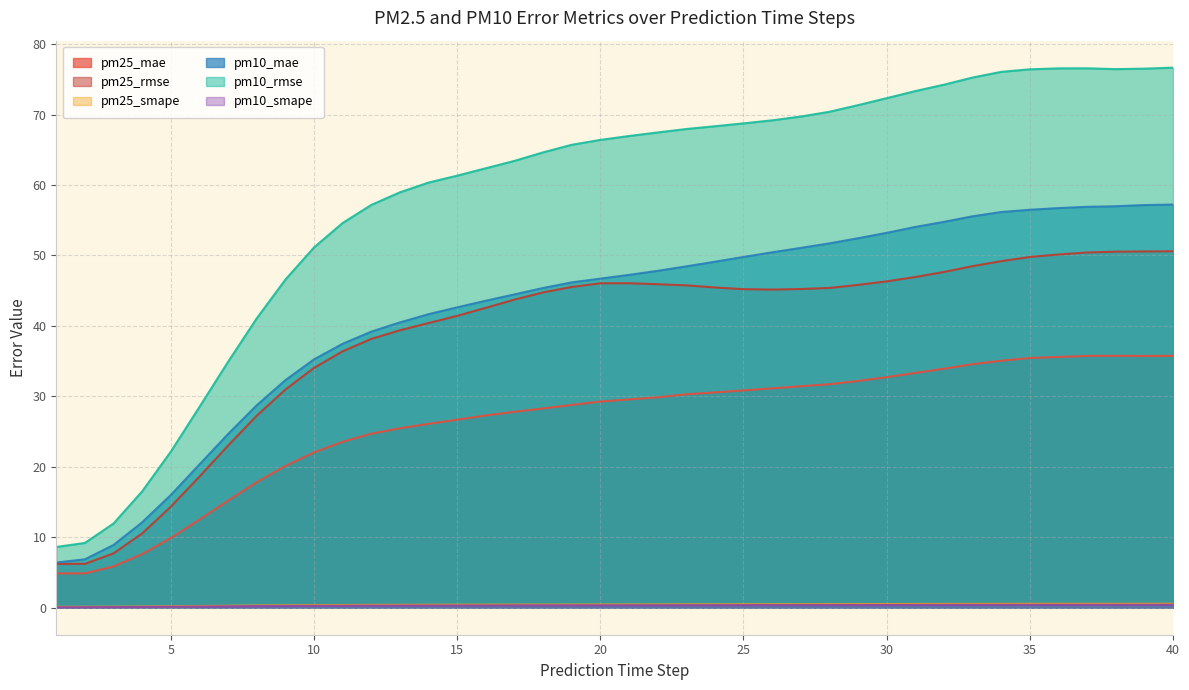

True or false: pm10_mae and pm25_mae cross at least once.

False